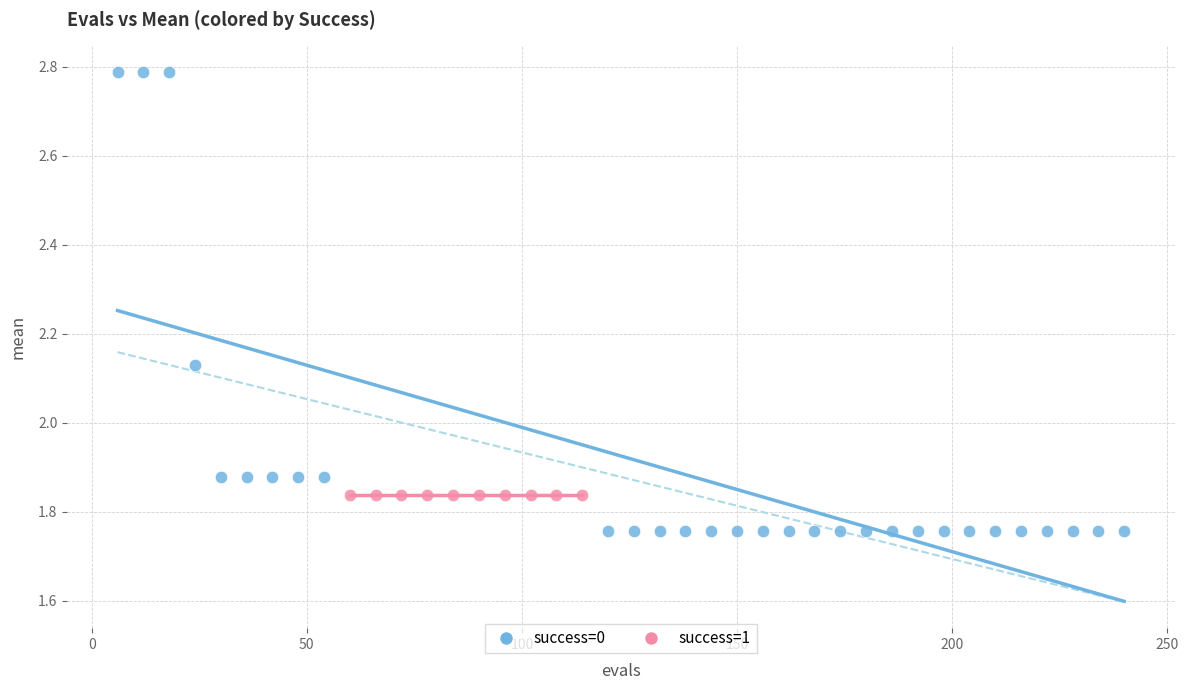

Which series contains the highest Y value?

success=0